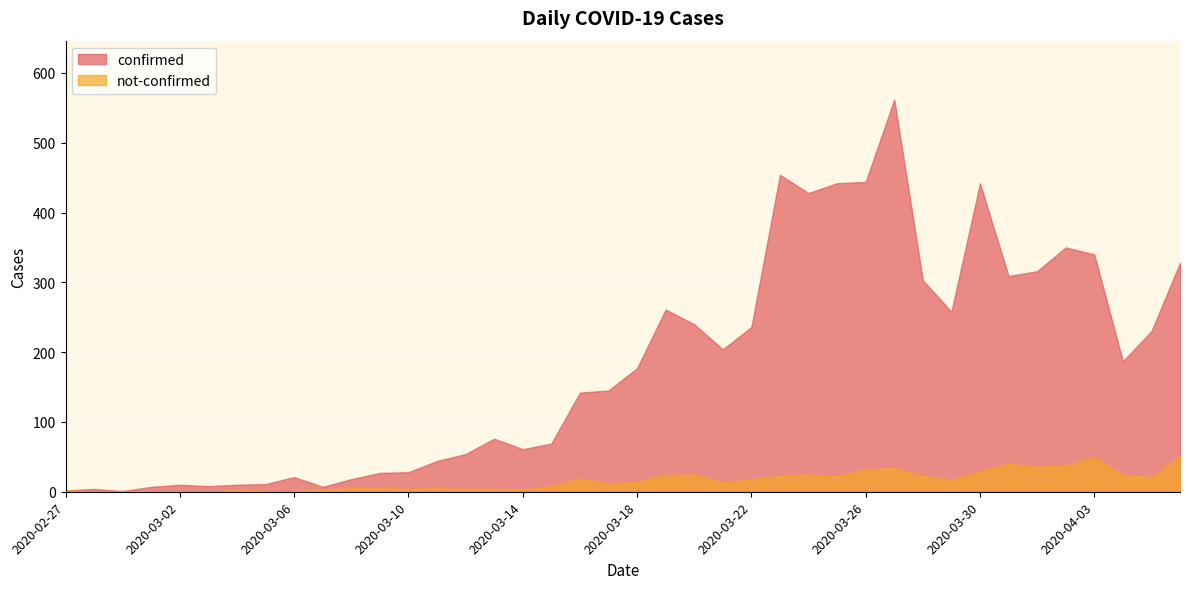

Which series has the largest total across all categories?

confirmed